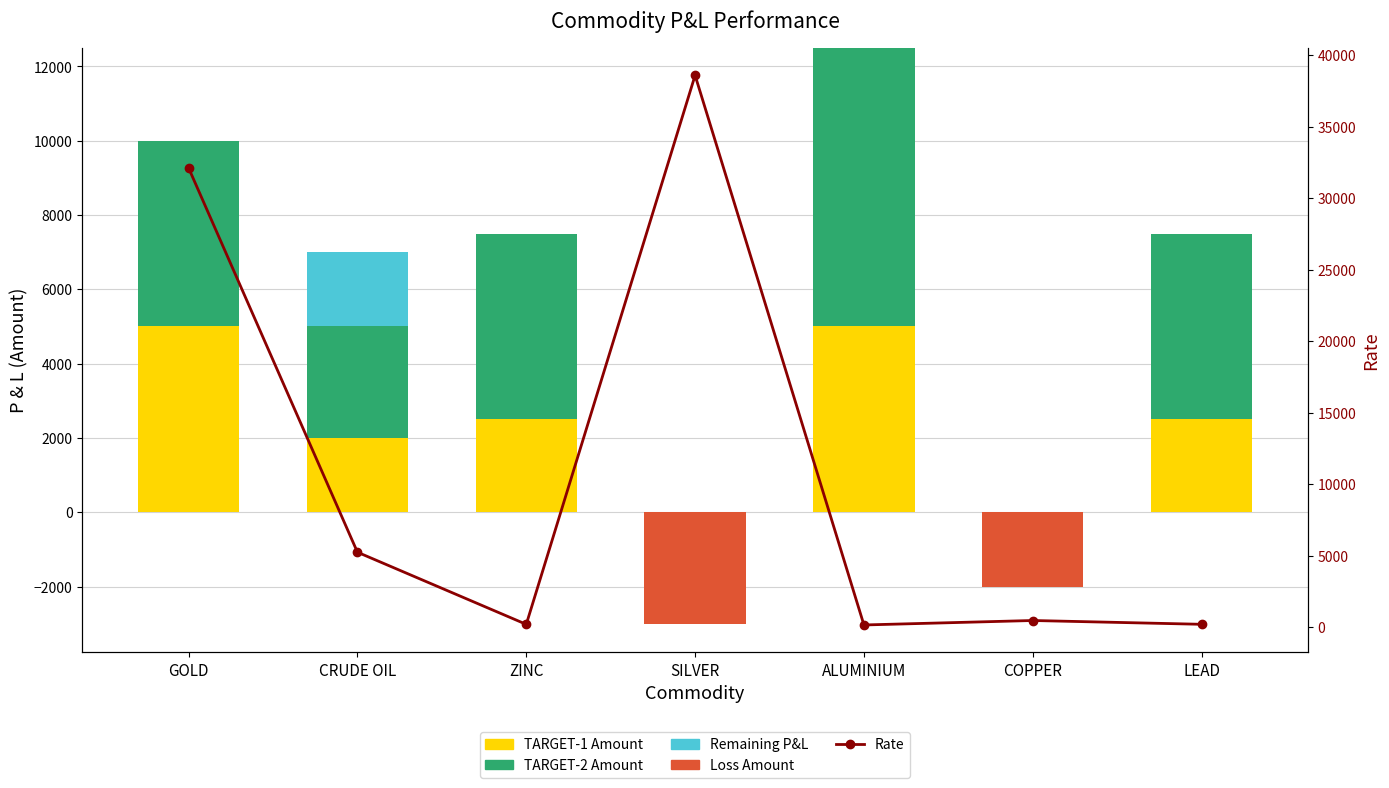

Where is TARGET-1 Amount nearest to the value 2500?

ZINC